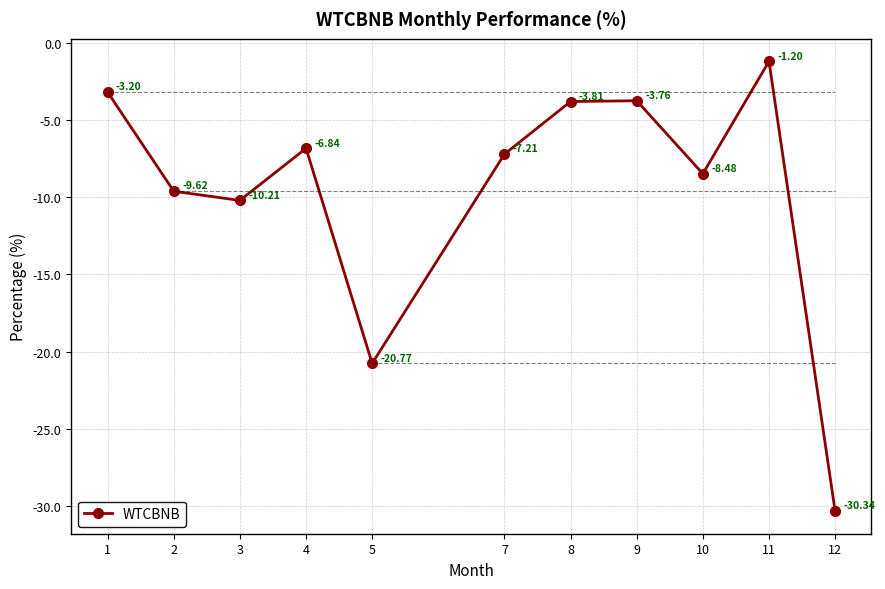

True or false: the data shows -30.3 at 12.

True